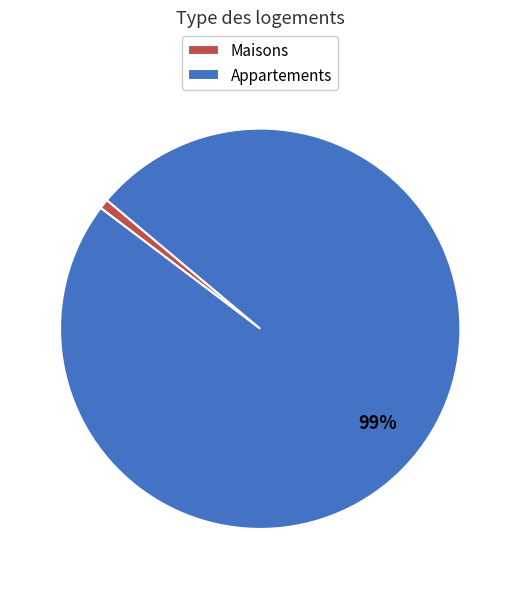

The Appartements slice represents 94% of the pie. True or false?

False